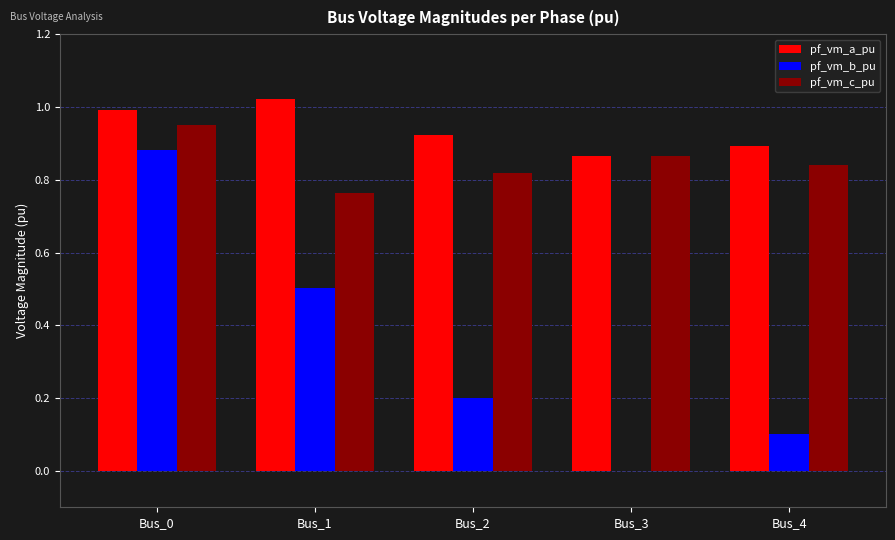

Which category has the highest value in the pf_vm_c_pu series?

Bus_0